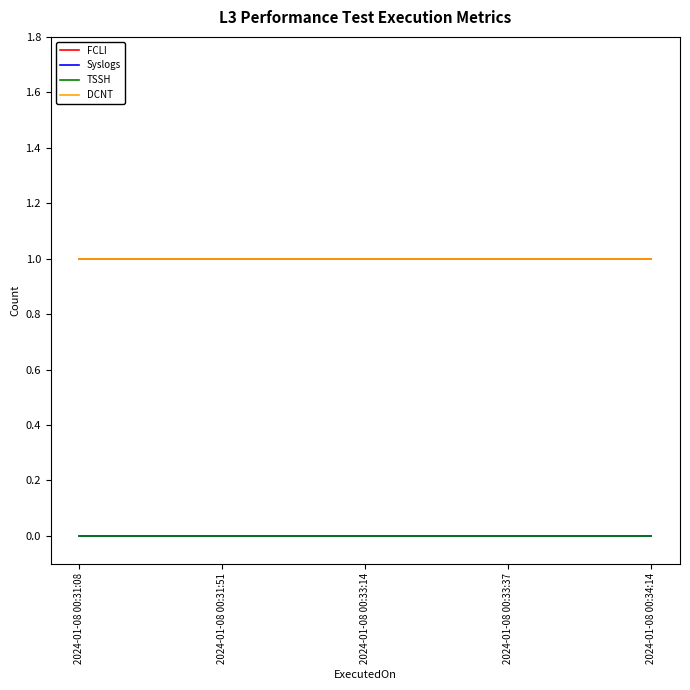

Does the chart display data point markers on the line(s)?

No